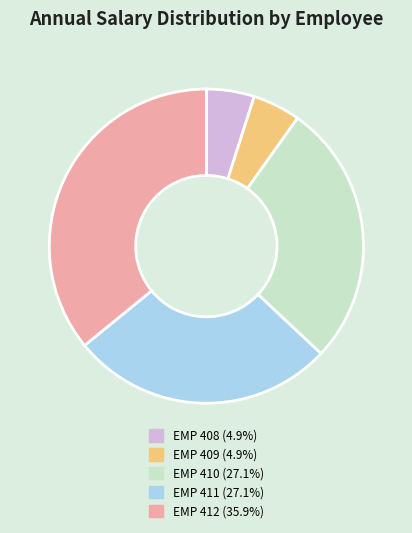

The EMP 412 slice represents 50% of the pie. True or false?

False